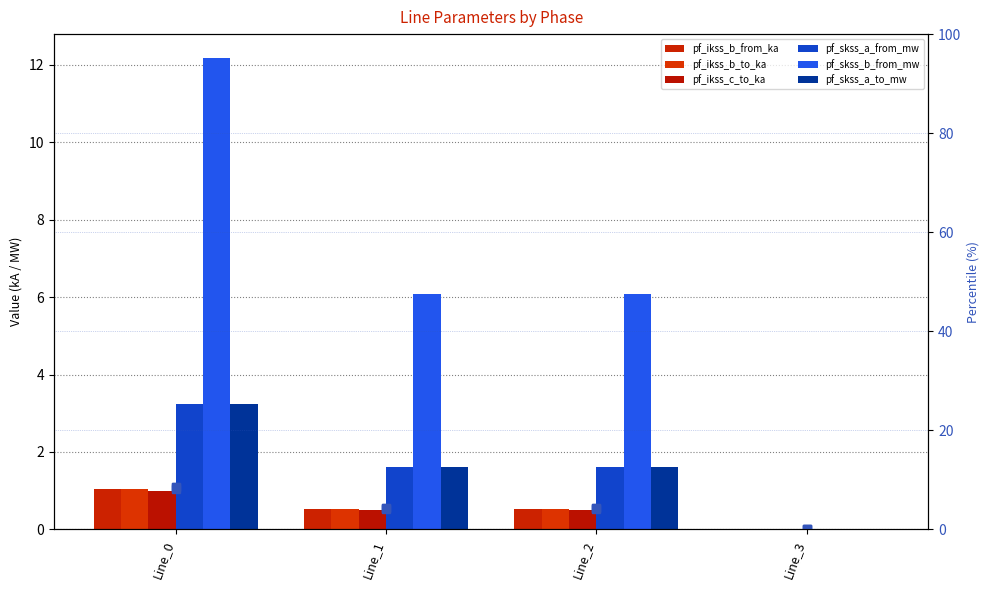

The pf_skss_a_from_mw series shows -3.0 at Line_3. True or false?

False